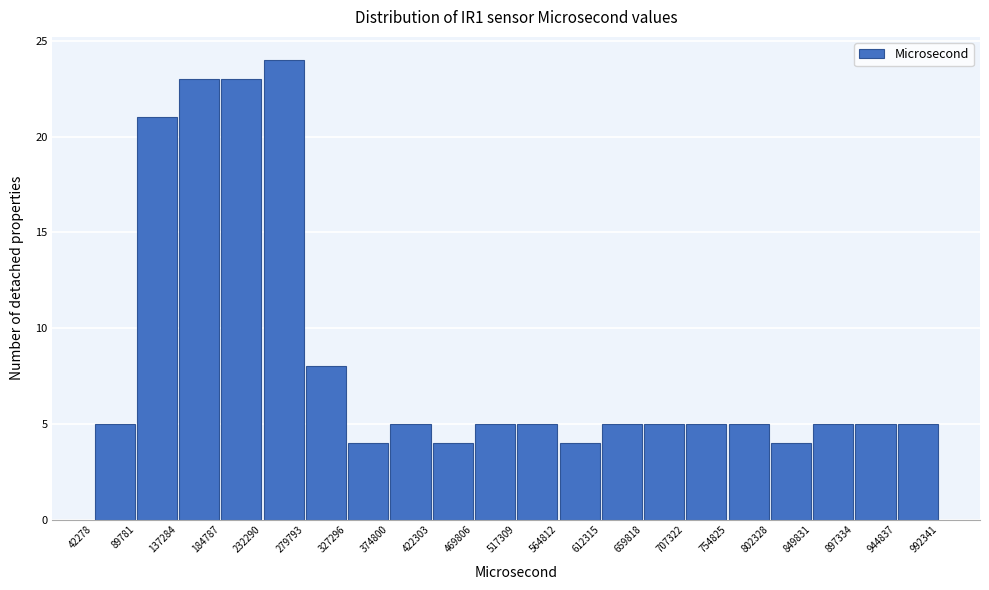

What is the height of the bar covering 89781 to 137284 on the x-axis? The values are not printed on the chart, so give them approximately, as read against the axis.

21